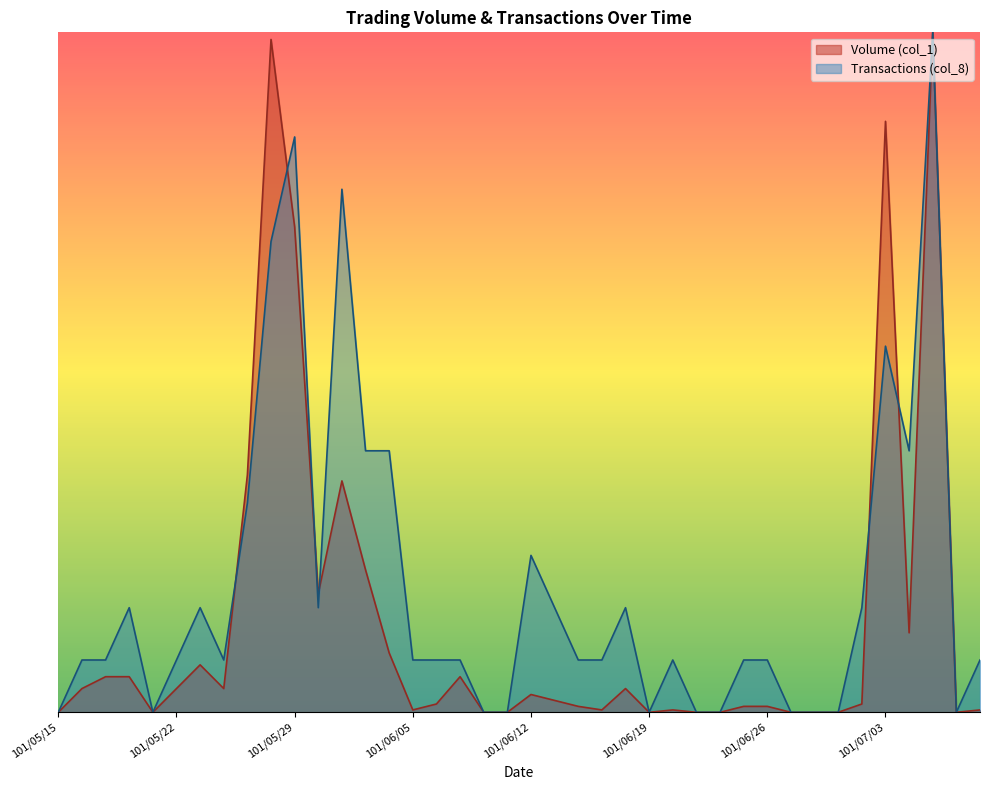

What is the value of the Transactions (col_8) point at the 23rd from the left?

0.1